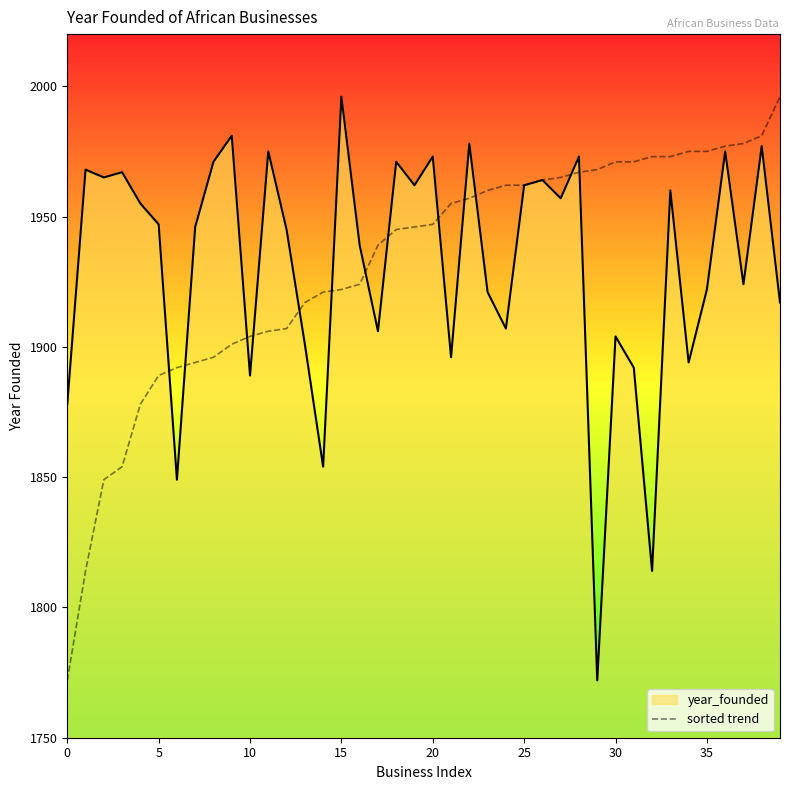

What is the maximum value for sorted trend?

1996